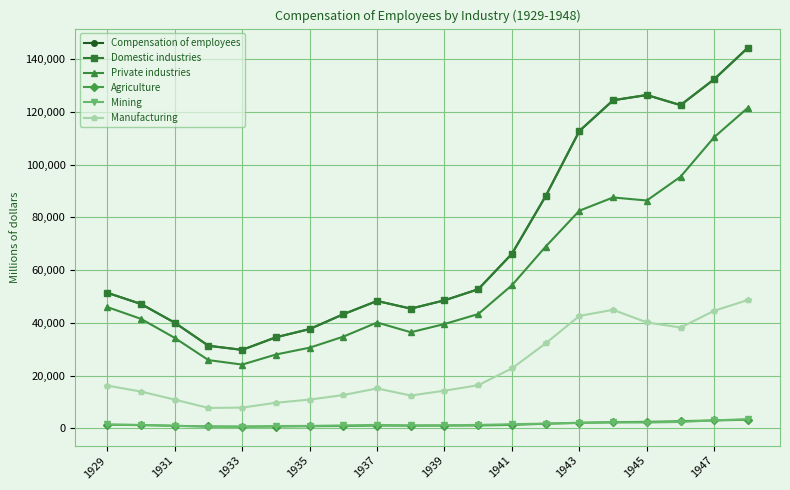

How many distinct data groups are displayed?

6